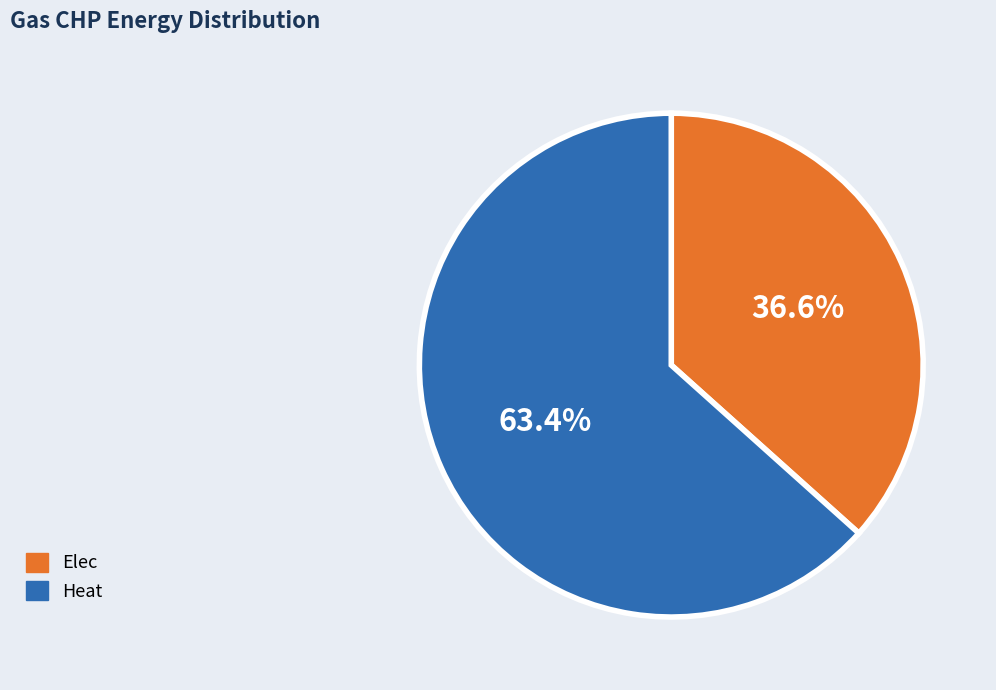

Which has a higher value, Elec or Heat?

Heat